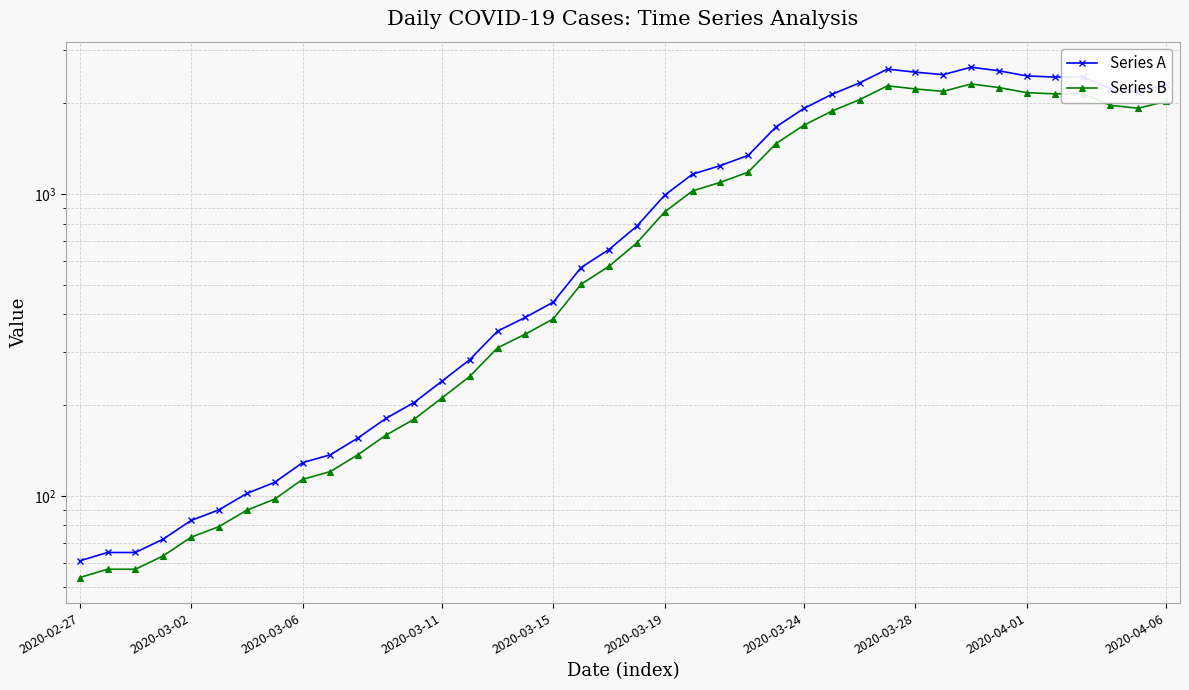

What is the difference between the highest and lowest values at 31?

299.0